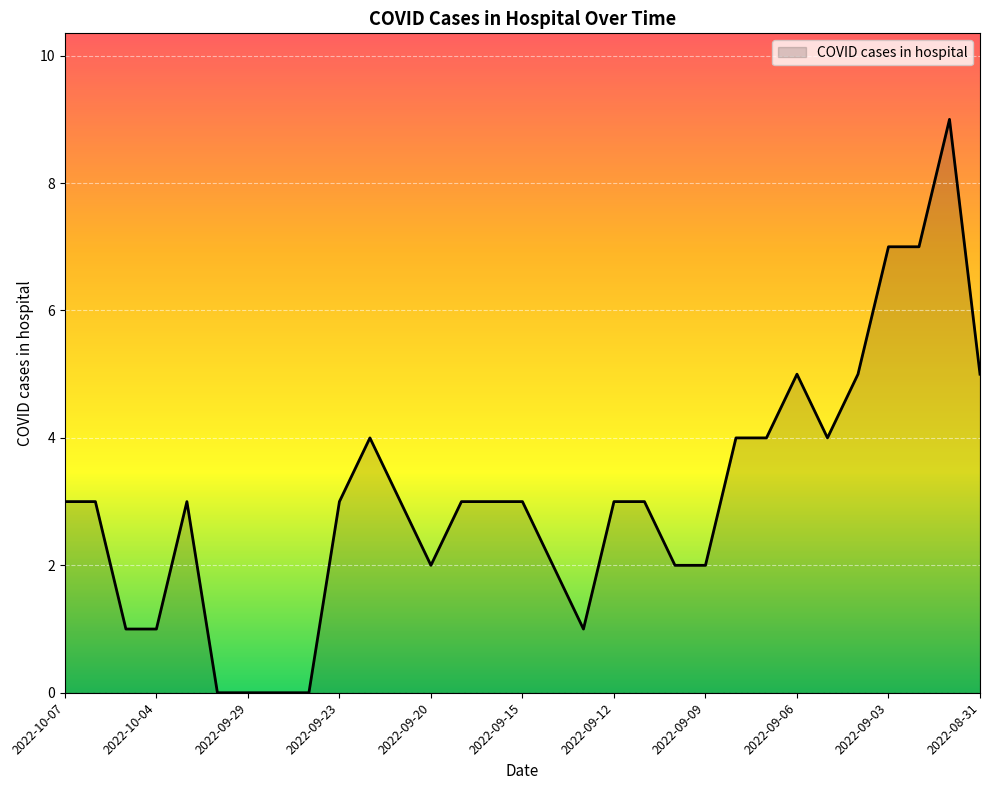

True or false: the data has more than 2 interior local peaks.

True